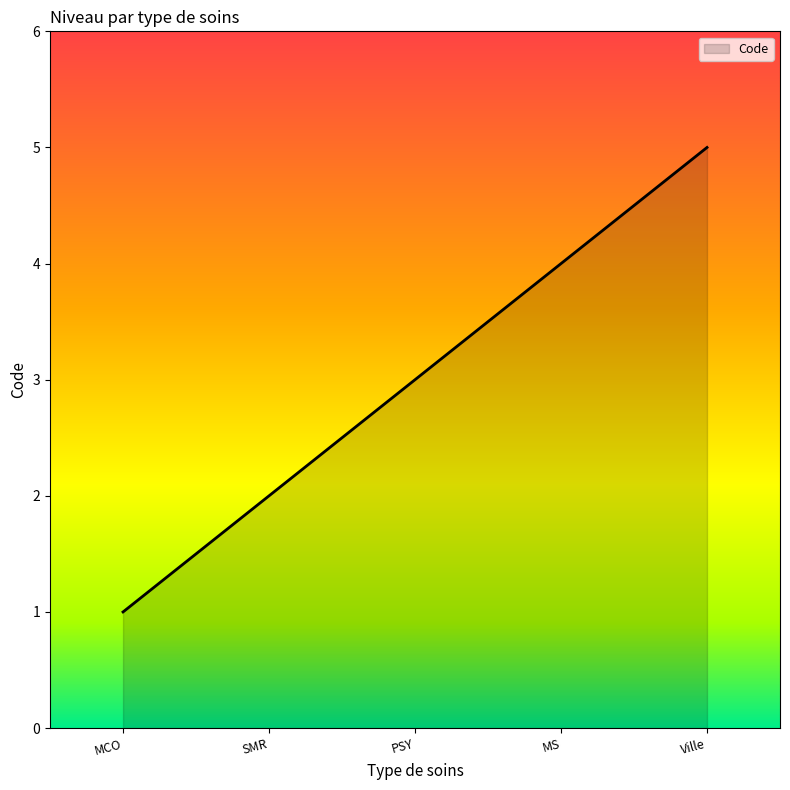

How many values are between 2 and 4?

3